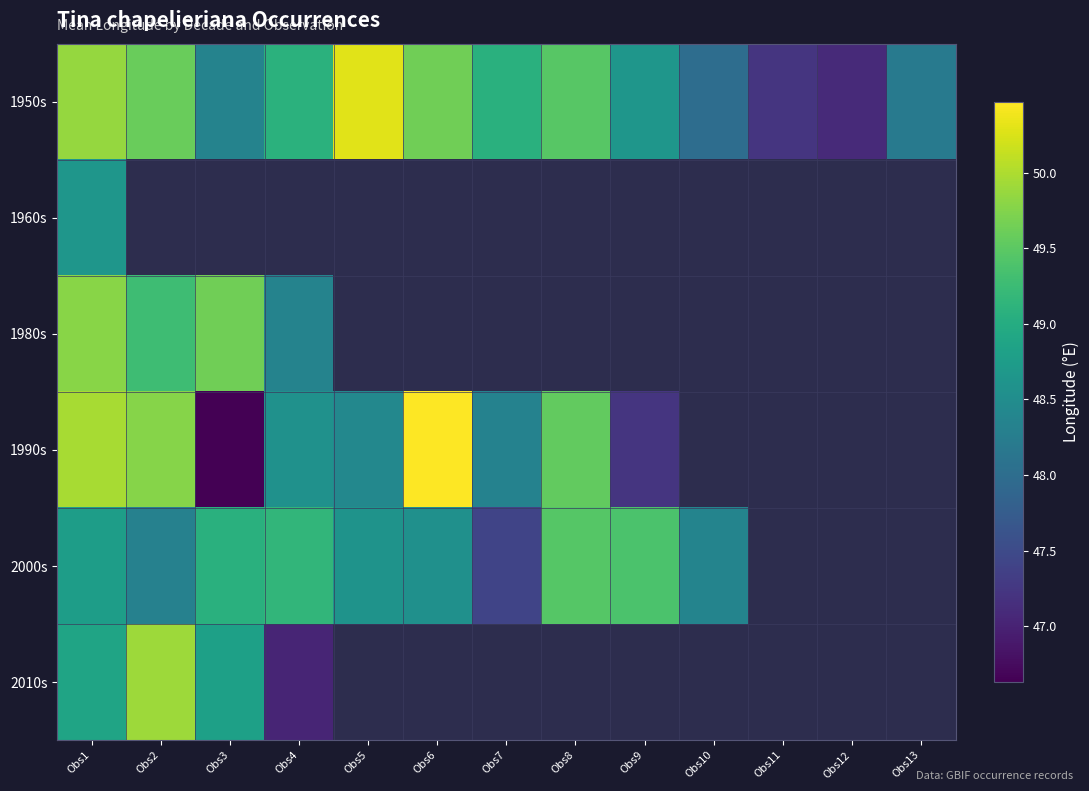

Which category has the highest value in the 1960s series?

Obs1